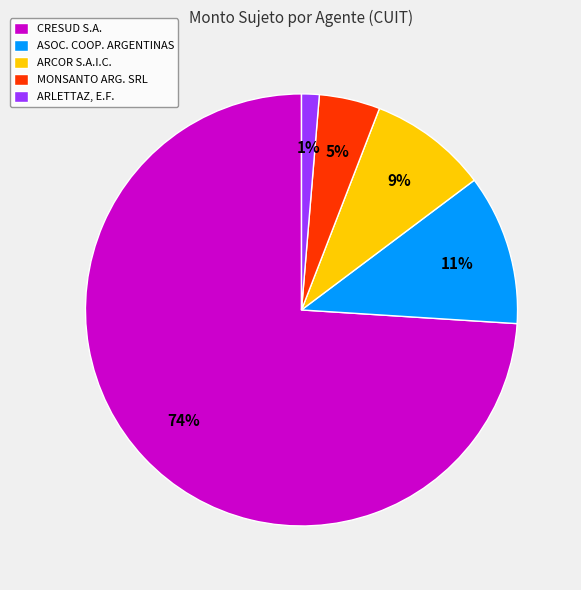

Rank the categories by value from highest to lowest.

CRESUD S.A., ASOC. COOP. ARGENTINAS, ARCOR S.A.I.C., MONSANTO ARG. SRL, ARLETTAZ, E.F.